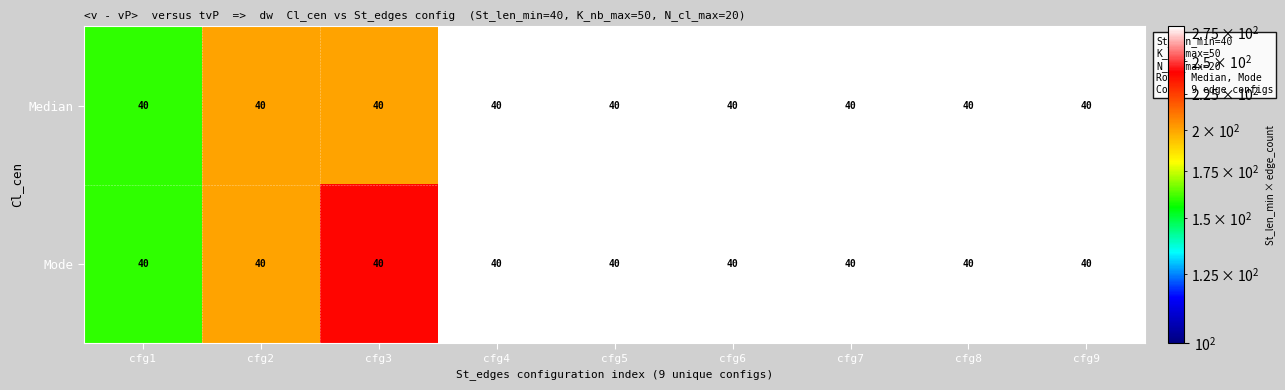

At which category is the sum across all series the highest?

cfg4